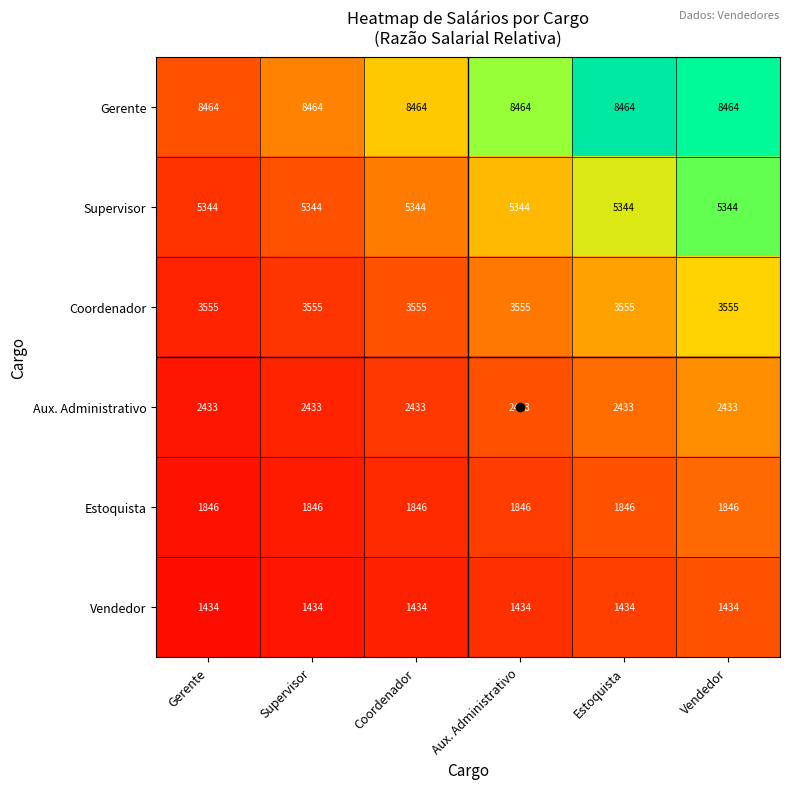

Is it true that Aux. Administrativo equals 3351 at Supervisor?

False